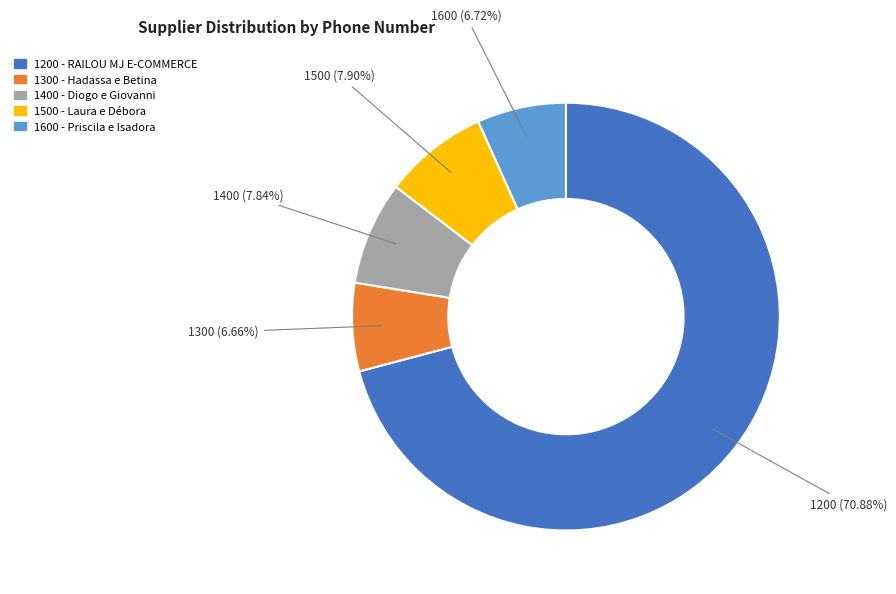

To the nearest percent, what is the difference between the largest and smallest slice percentages?

64%